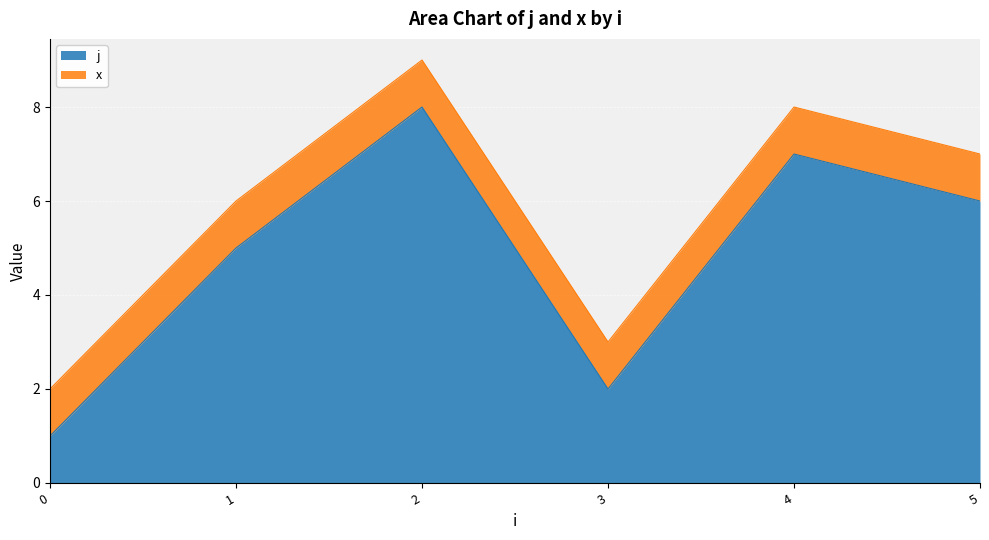

Between 3 and 5, which is larger?

5